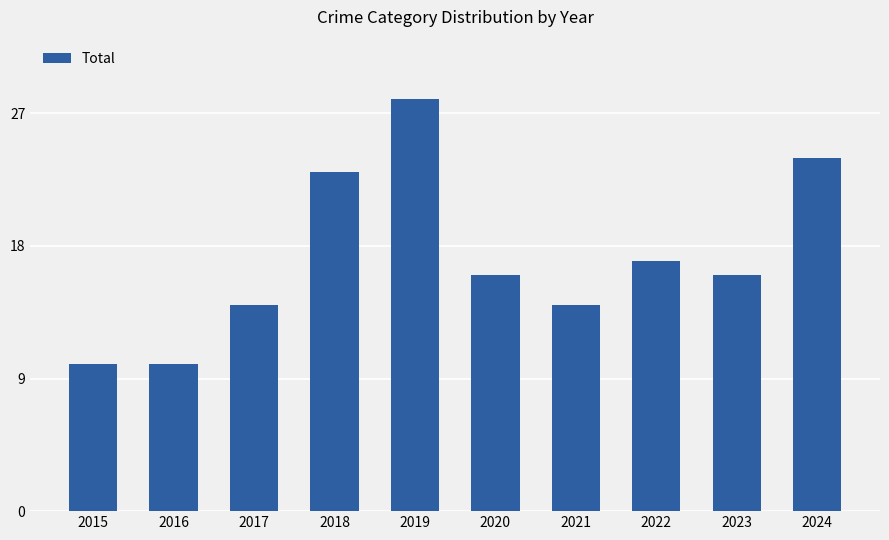

What is the smallest value displayed?

10